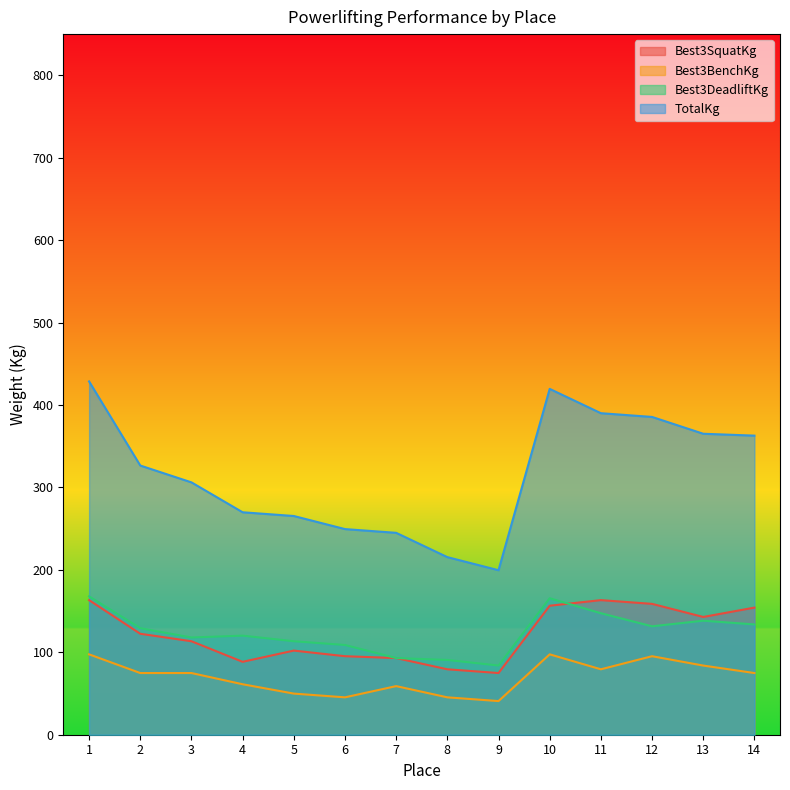

Read the Best3SquatKg value at 1.

163.3